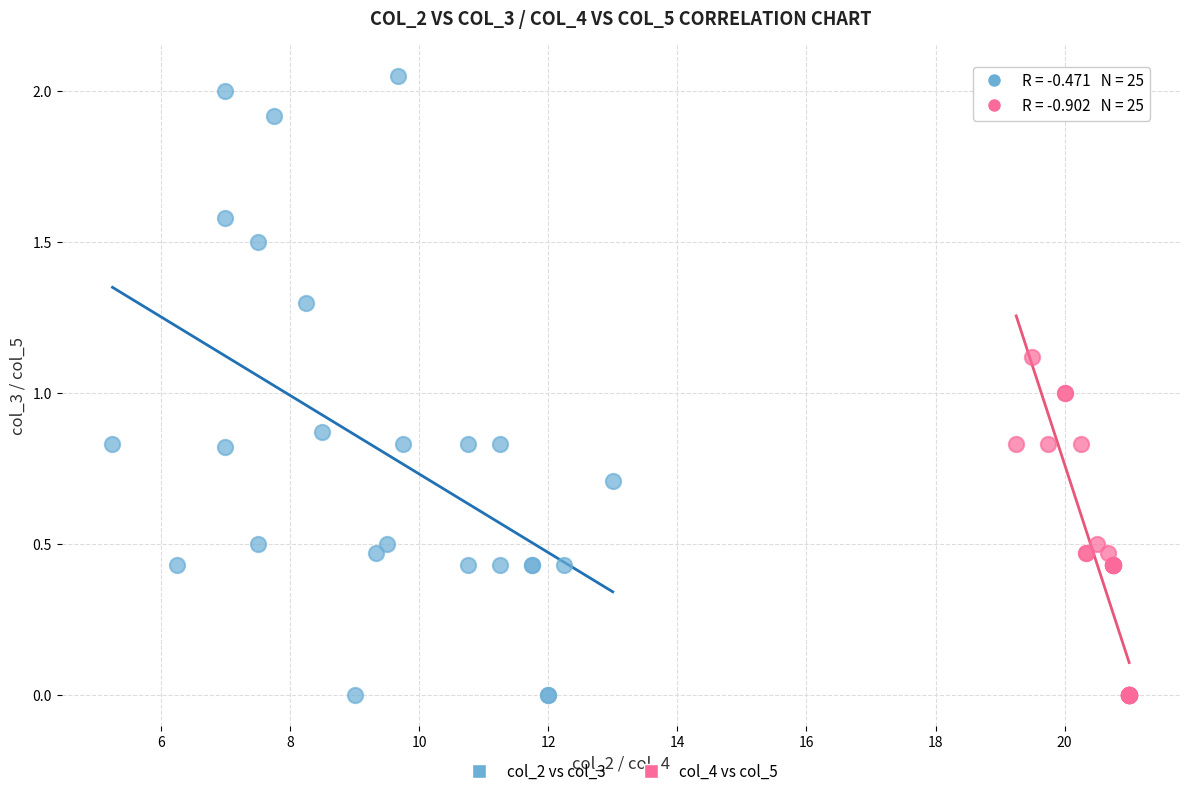

Which series has the widest spread of Y values?

col_2 vs col_3